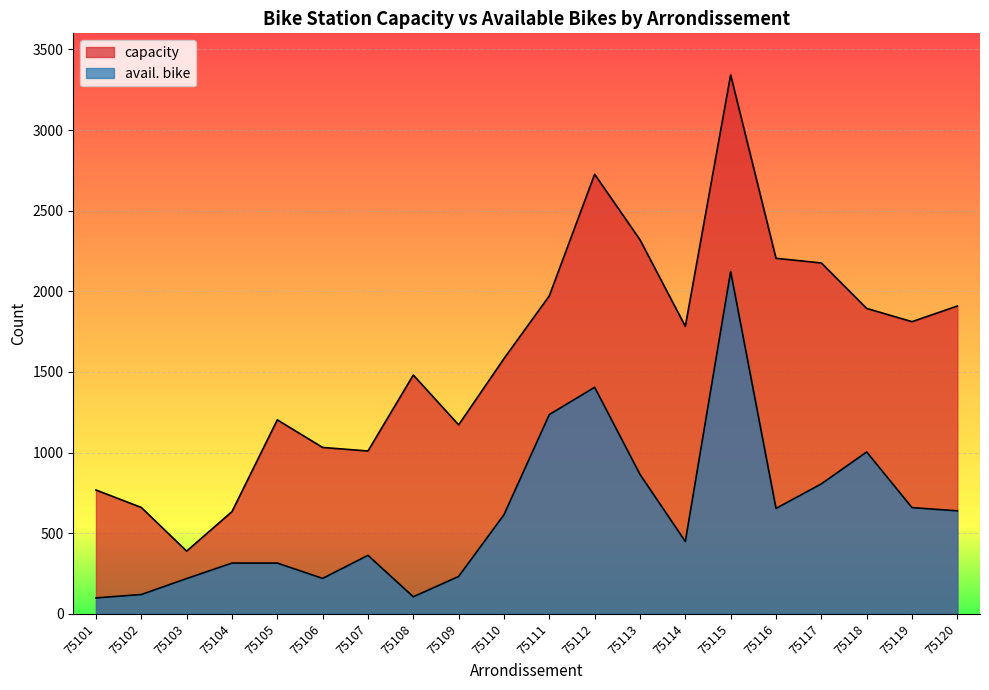

At which category does avail. bike reach its first local valley?

75106